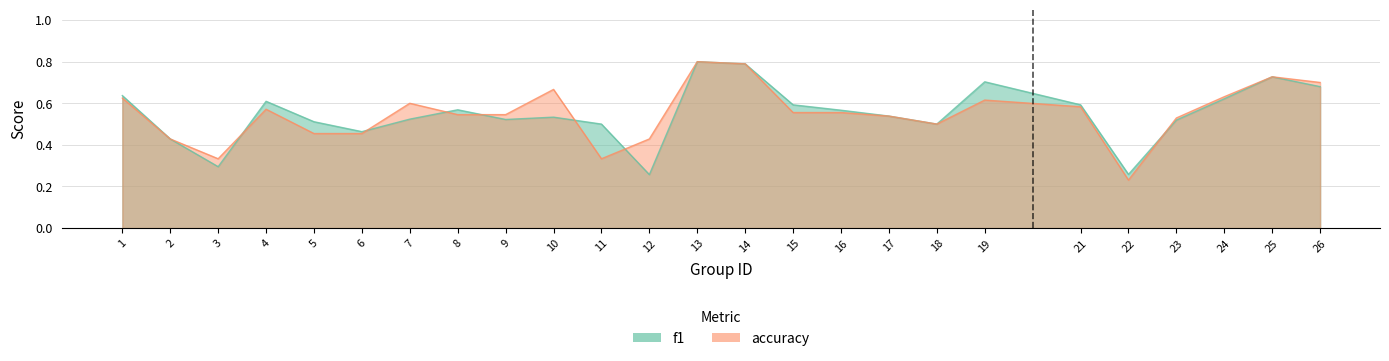

At which label is accuracy closest to 0?

22